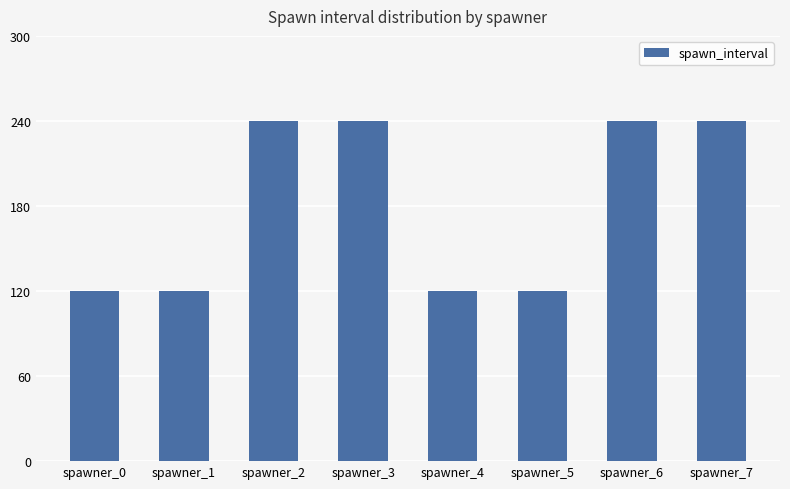

The value at spawner_7 is 358. True or false?

False